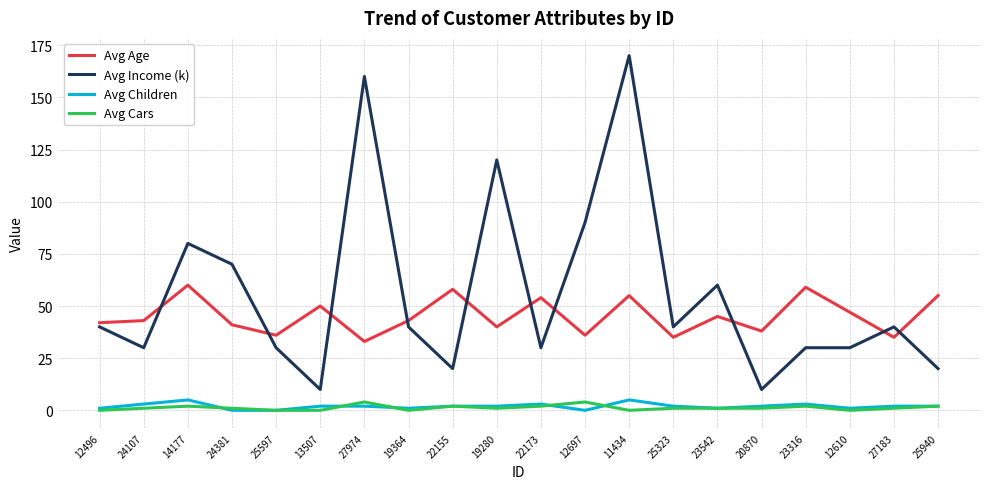

Which series has the widest spread of values?

Avg Income (k)